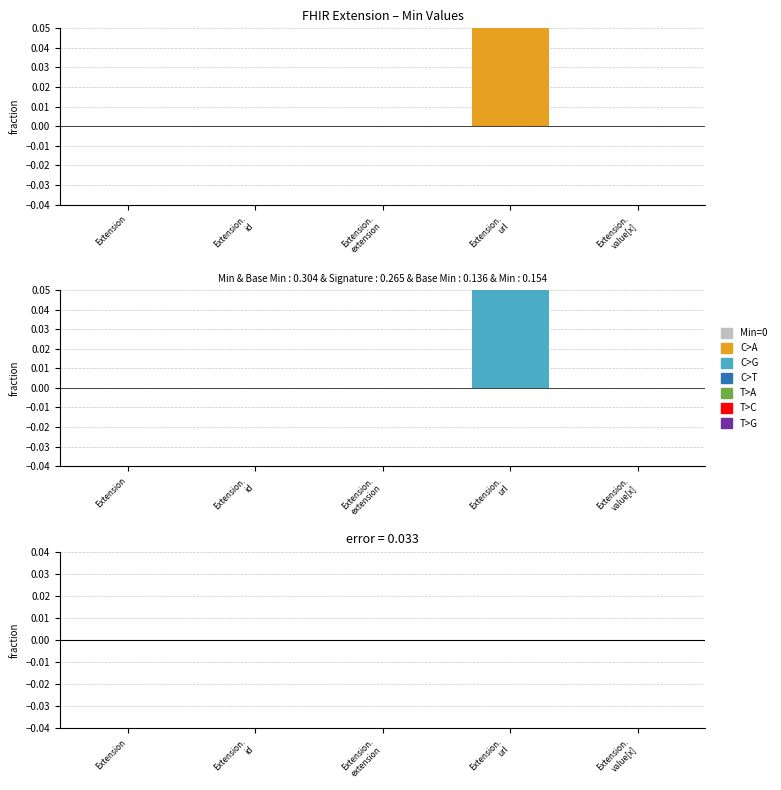

Which category has the lowest value in the Base Min – Min series?

Extension